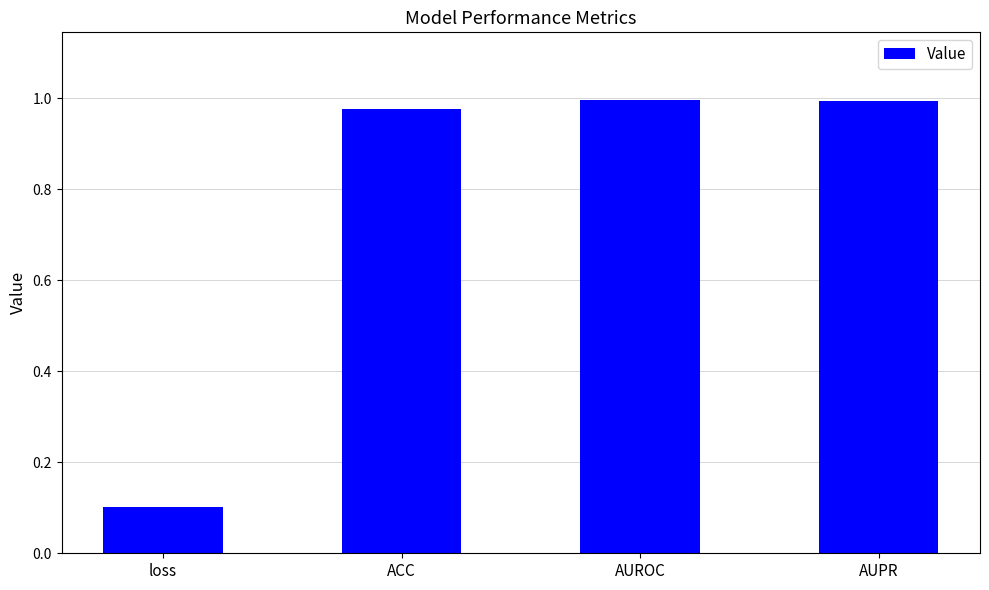

Which label corresponds to the smallest value in the chart?

loss